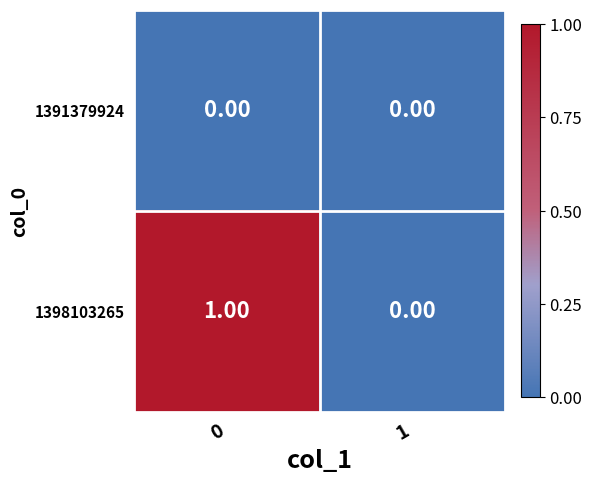

Which series has the widest spread of values?

1398103265